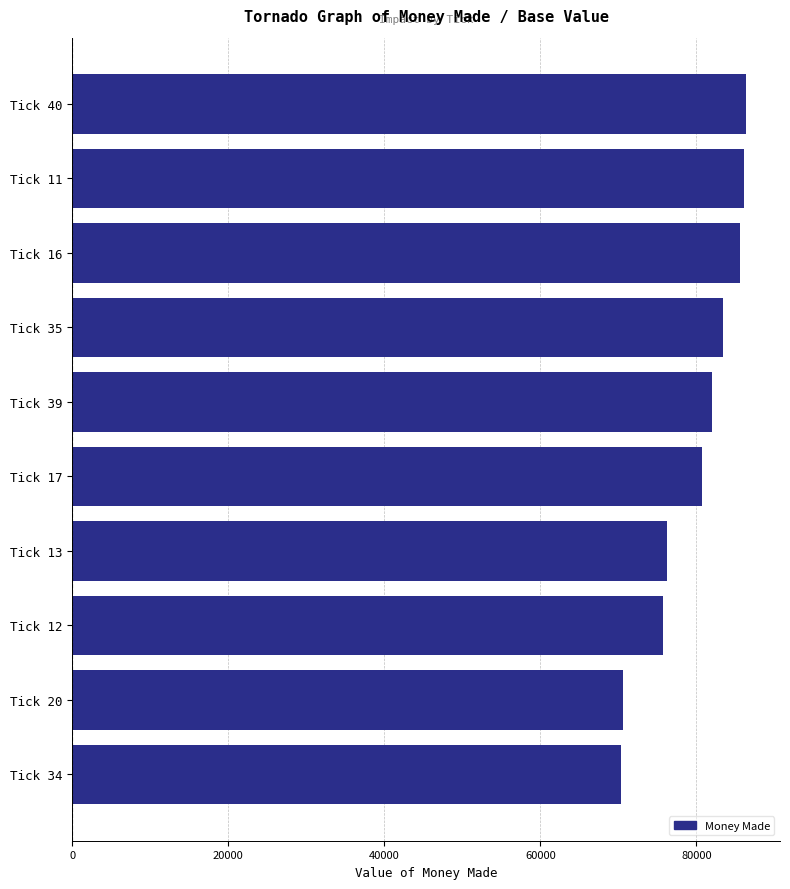

Between Tick 39 and Tick 16, which is larger?

Tick 16